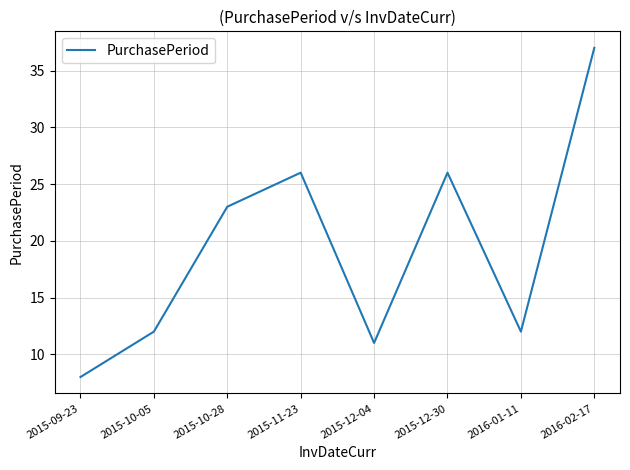

Where is the first local minimum?

2015-12-04